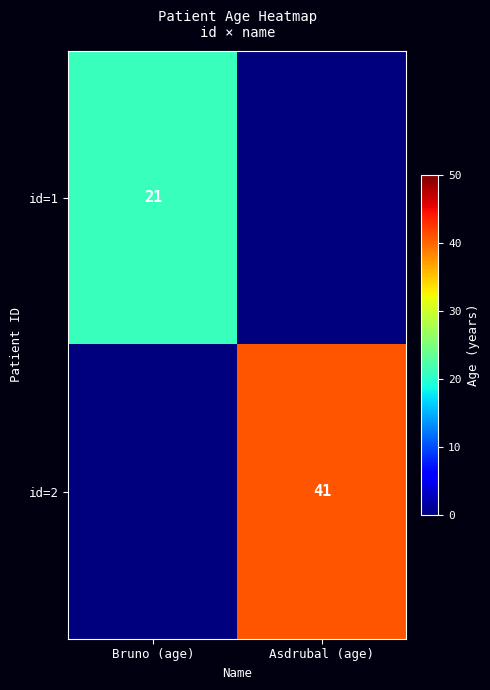

True or false: id=1 has a value of 36 at Bruno (age).

False